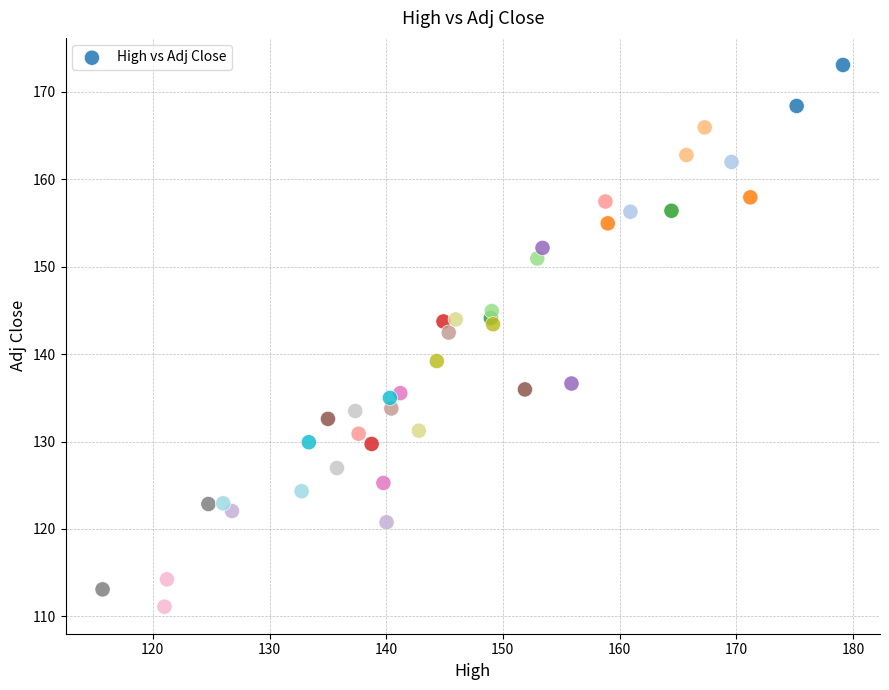

What is the range of X values (max minus min)?

63.5